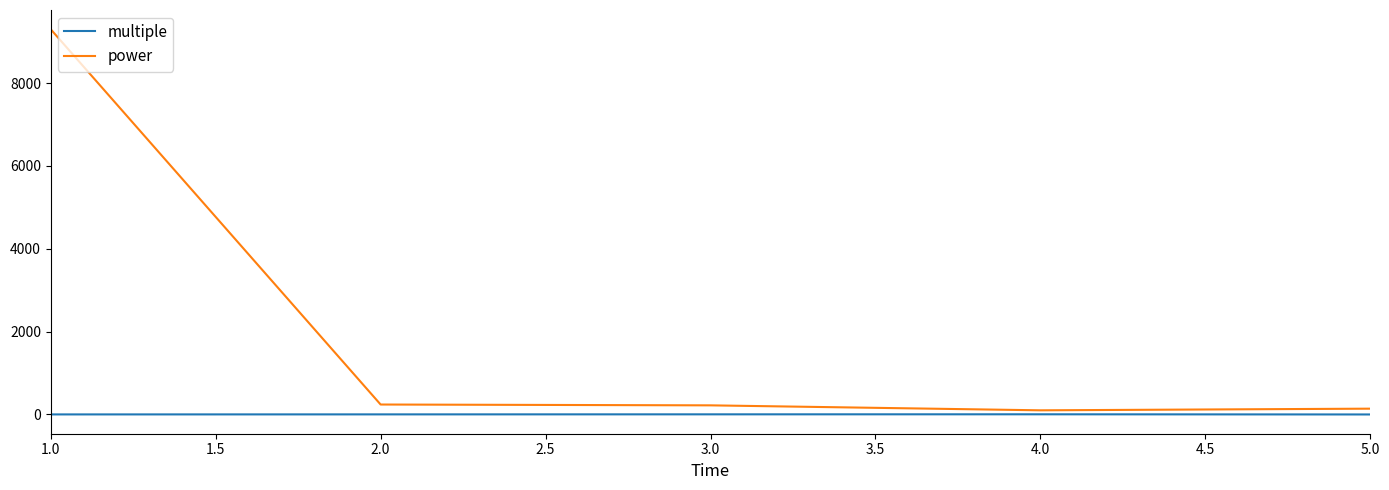

The value of power at 2.0 is 240. True or false?

True